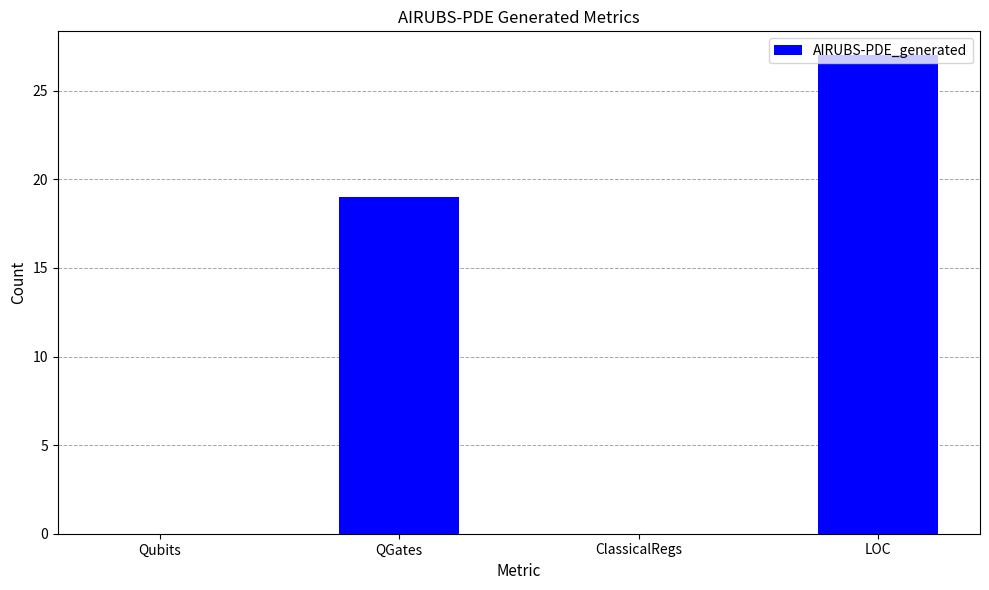

What is the maximum value shown in the chart?

27